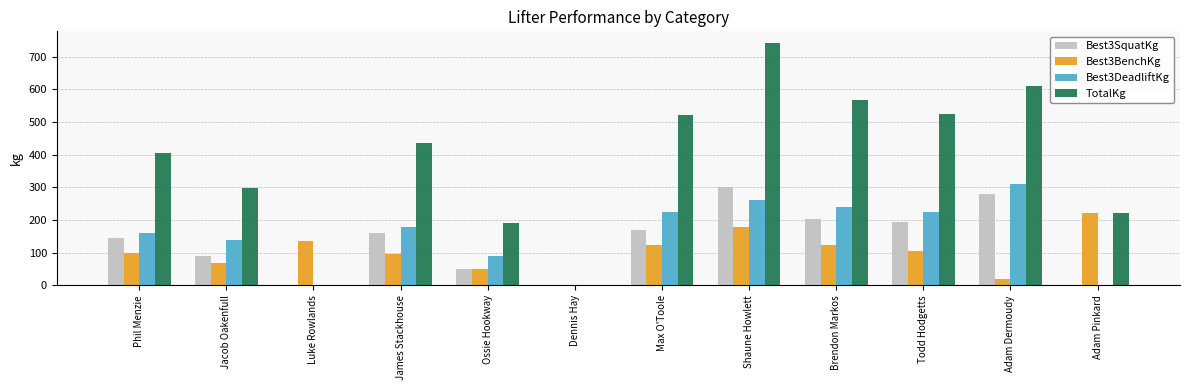

The Best3SquatKg series shows 0.0 at Luke Rowlands. True or false?

True